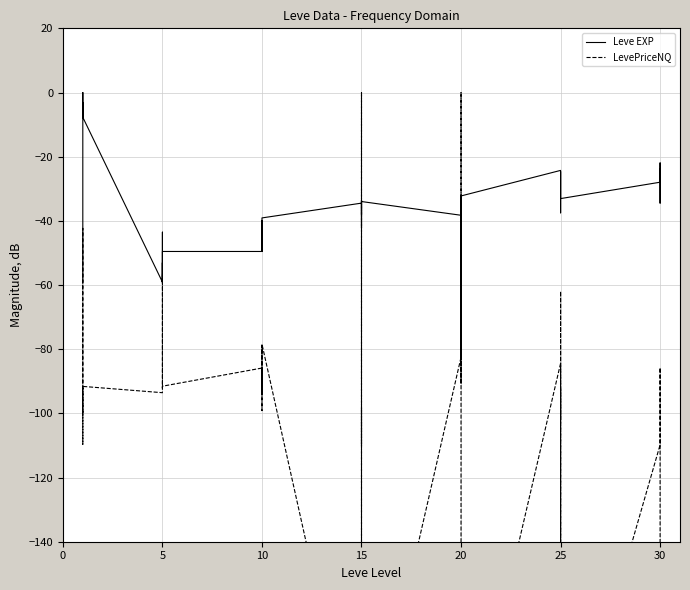

Between 13 and 12, which is larger?

13